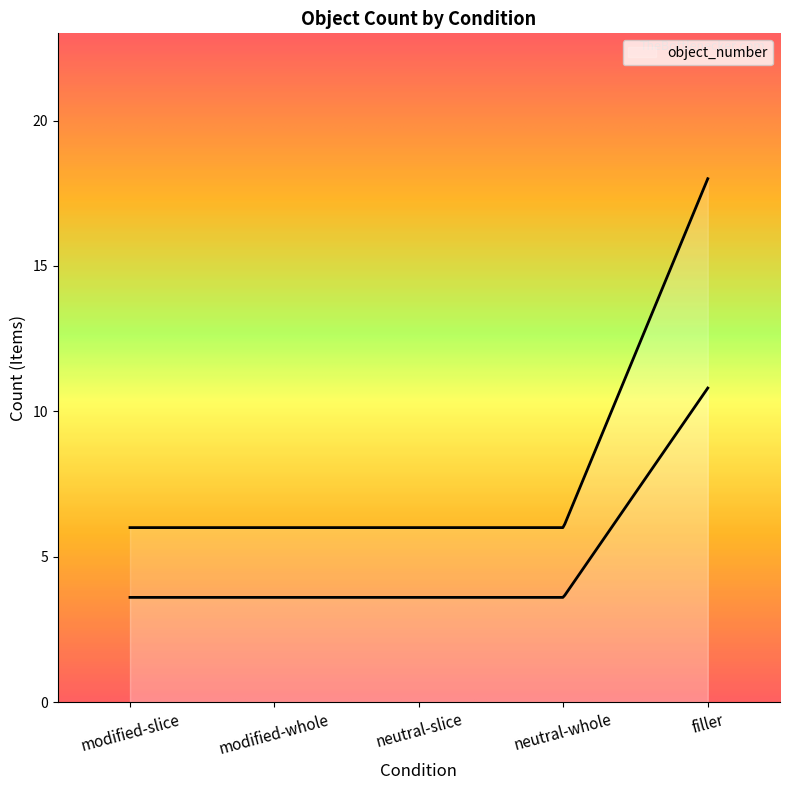

True or false: there are more than 1 points higher than both neighbors.

False